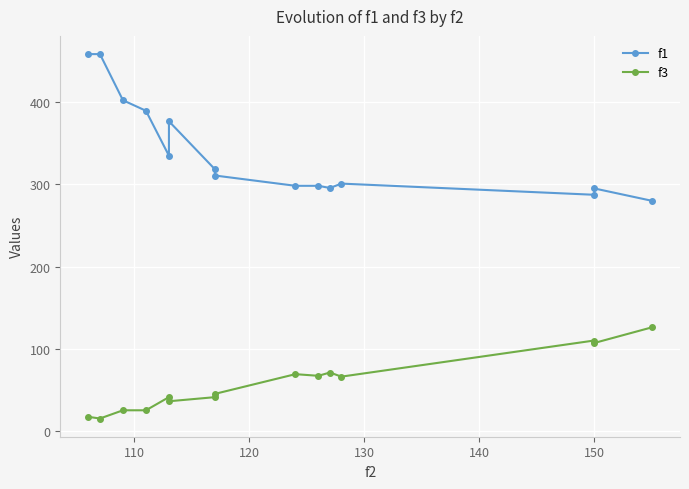

What are all the series names shown in the legend?

f1, f3